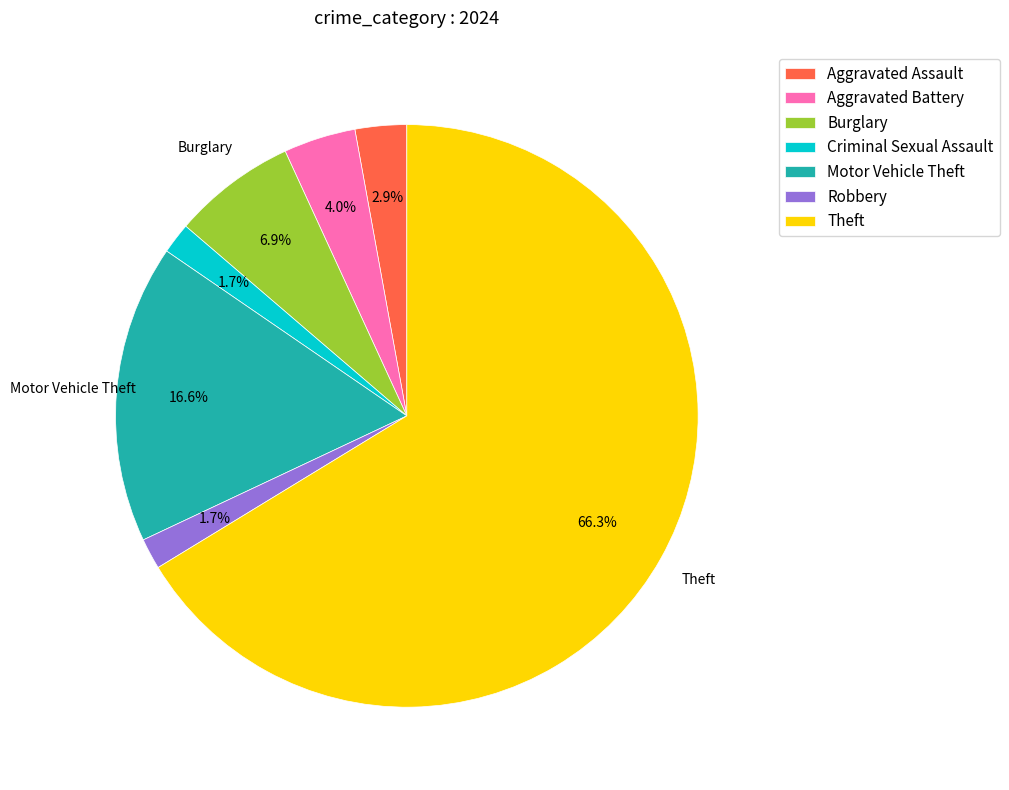

How many segments does this pie chart have?

7